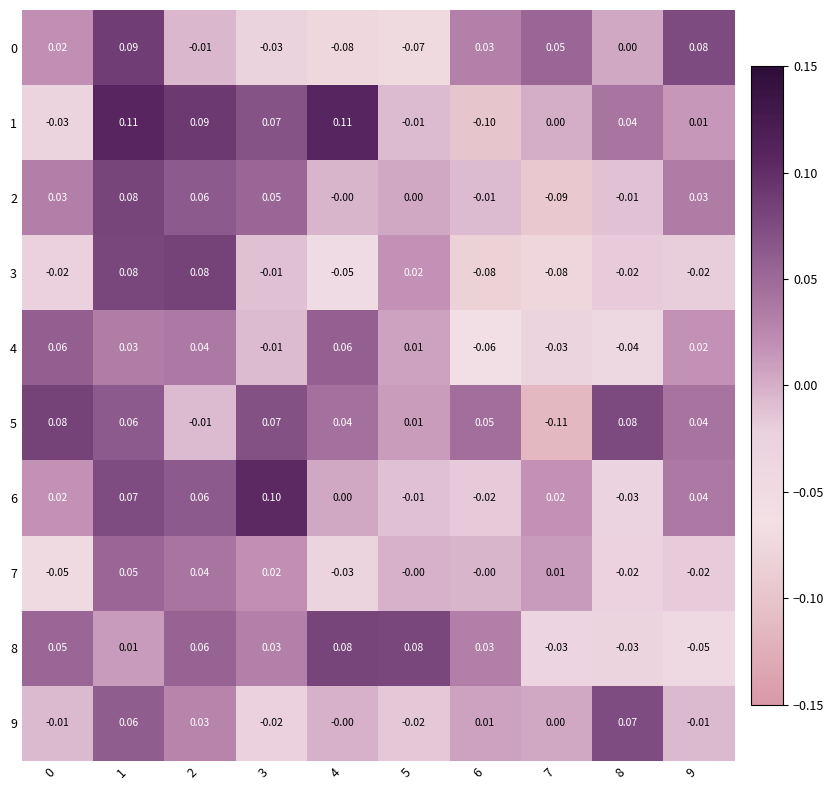

Count the number of categories in the chart.

10